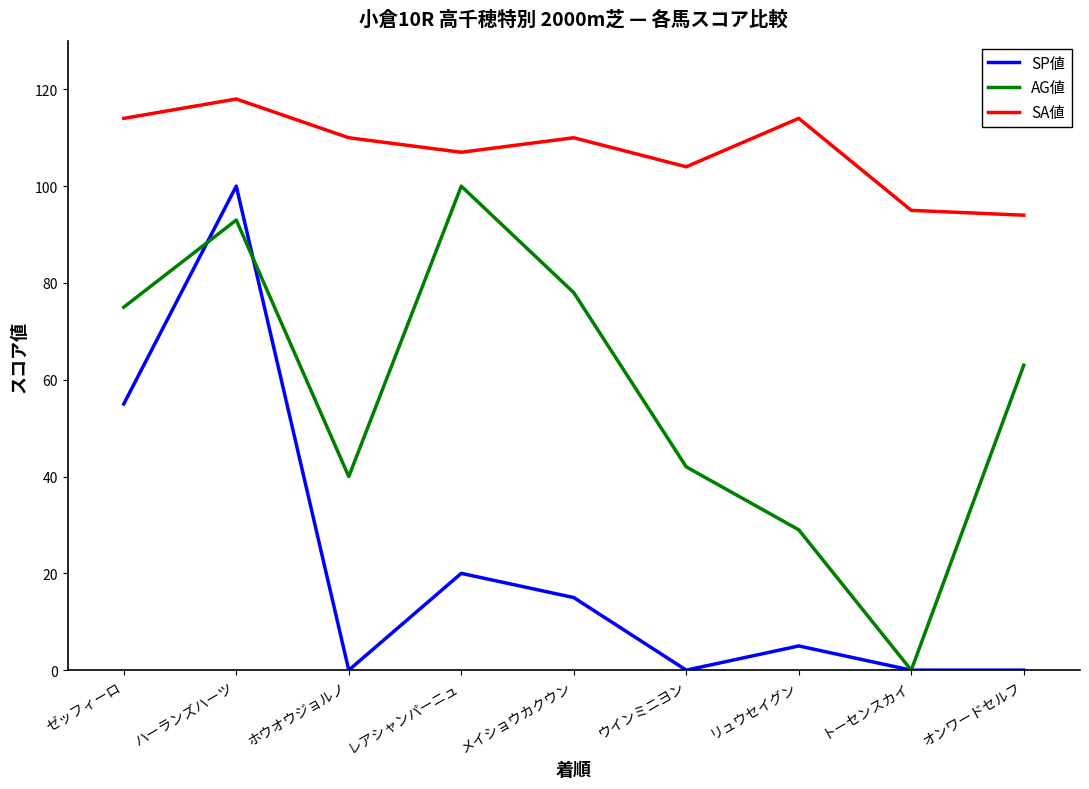

At which category does SP値 reach its first local valley?

ホウオウジョルノ